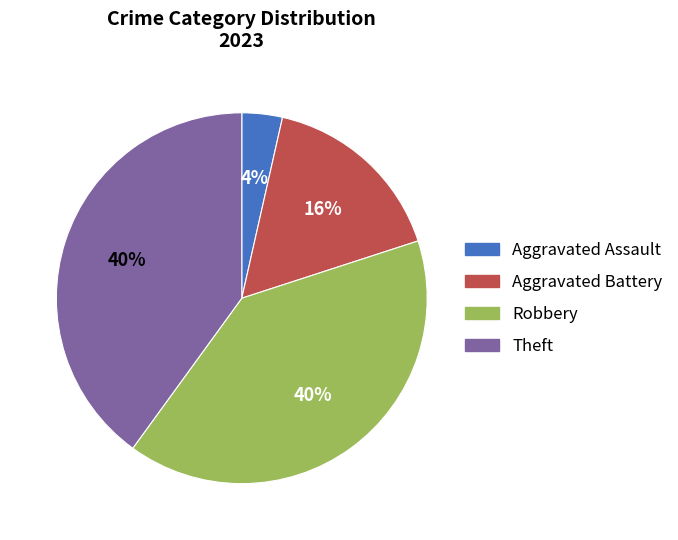

What is the smallest slice in the pie chart?

Aggravated Assault